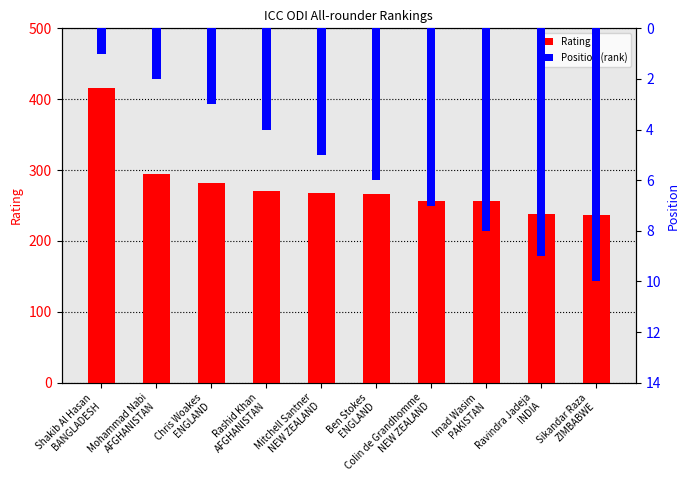

What is the label of the 2nd bar from the right?

Ravindra Jadeja
INDIA